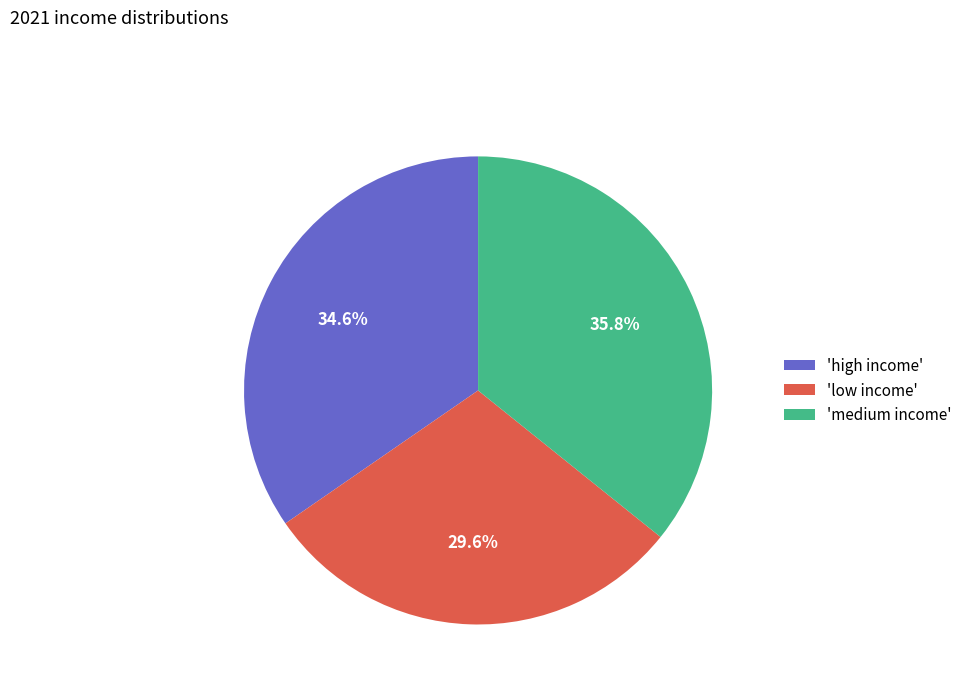

Count the number of slices in the pie.

3